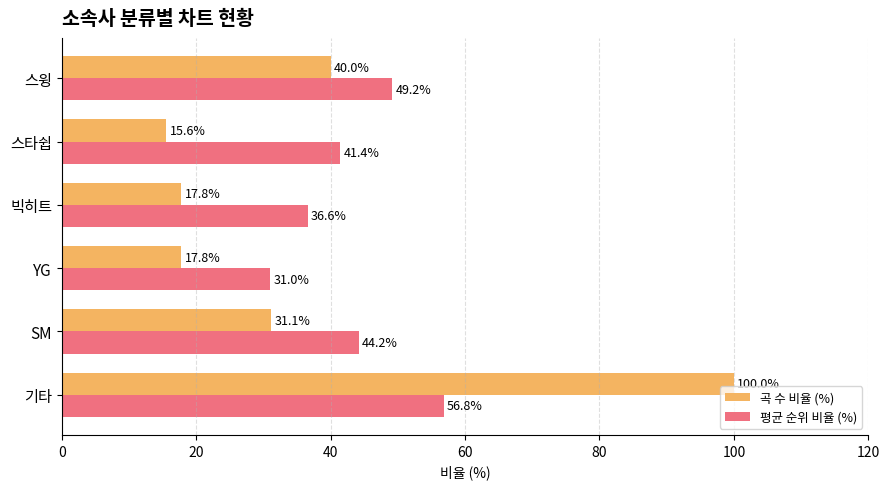

Rank the series at 스윙 from highest to lowest value.

평균 순위 비율 (%), 곡 수 비율 (%)